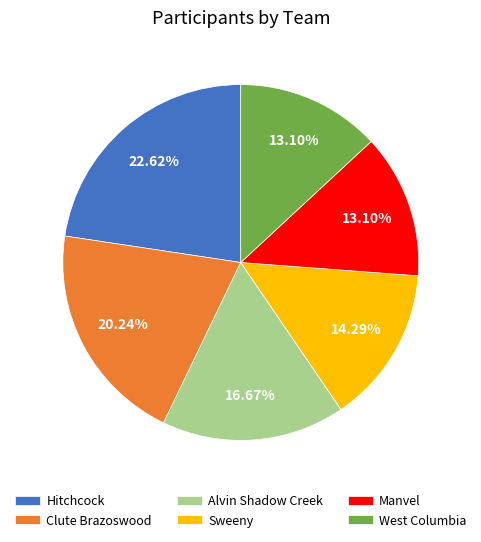

Is it true that Manvel is 25% of the pie?

False